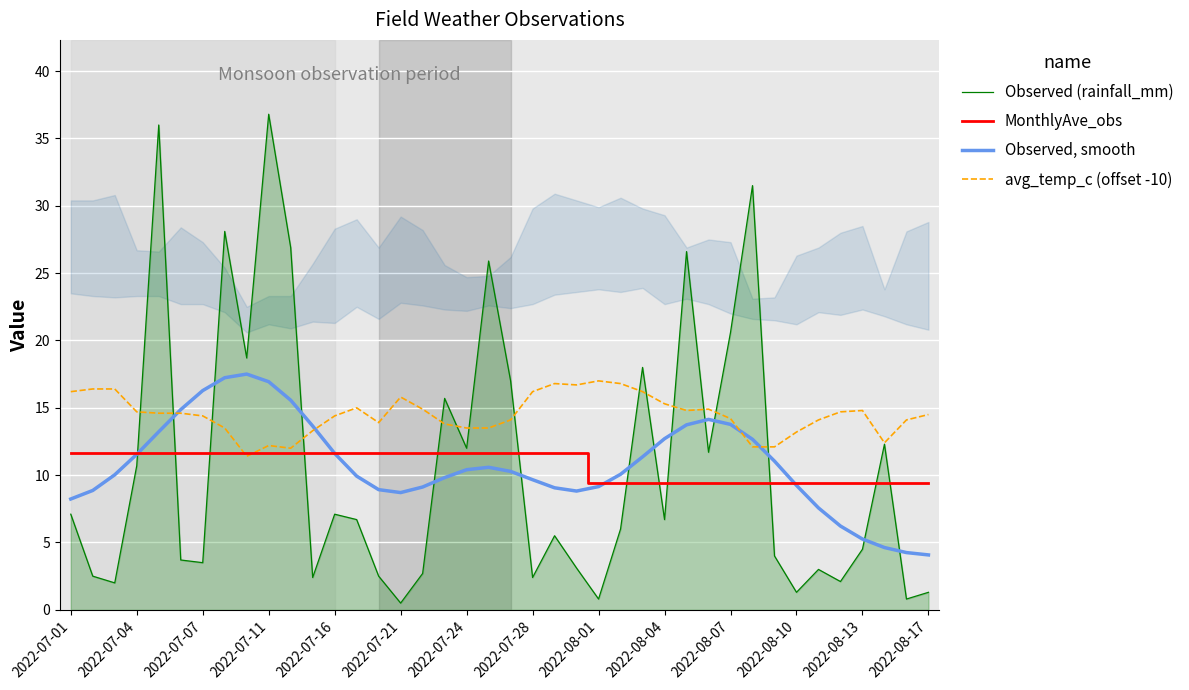

Where does the Observed (rainfall_mm) series first go above 6?

2022-07-01